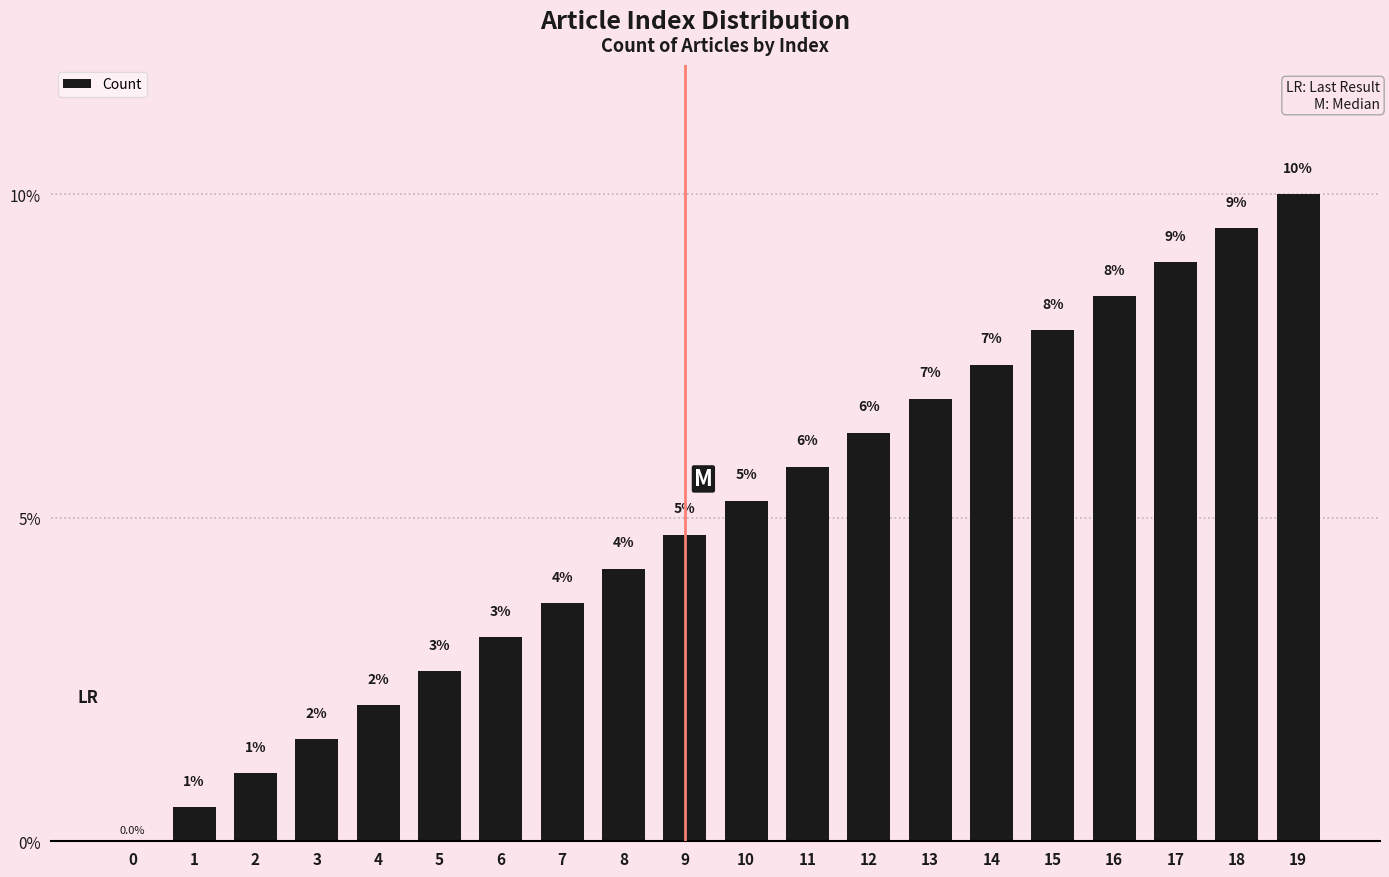

How many data points are less than 5?

10